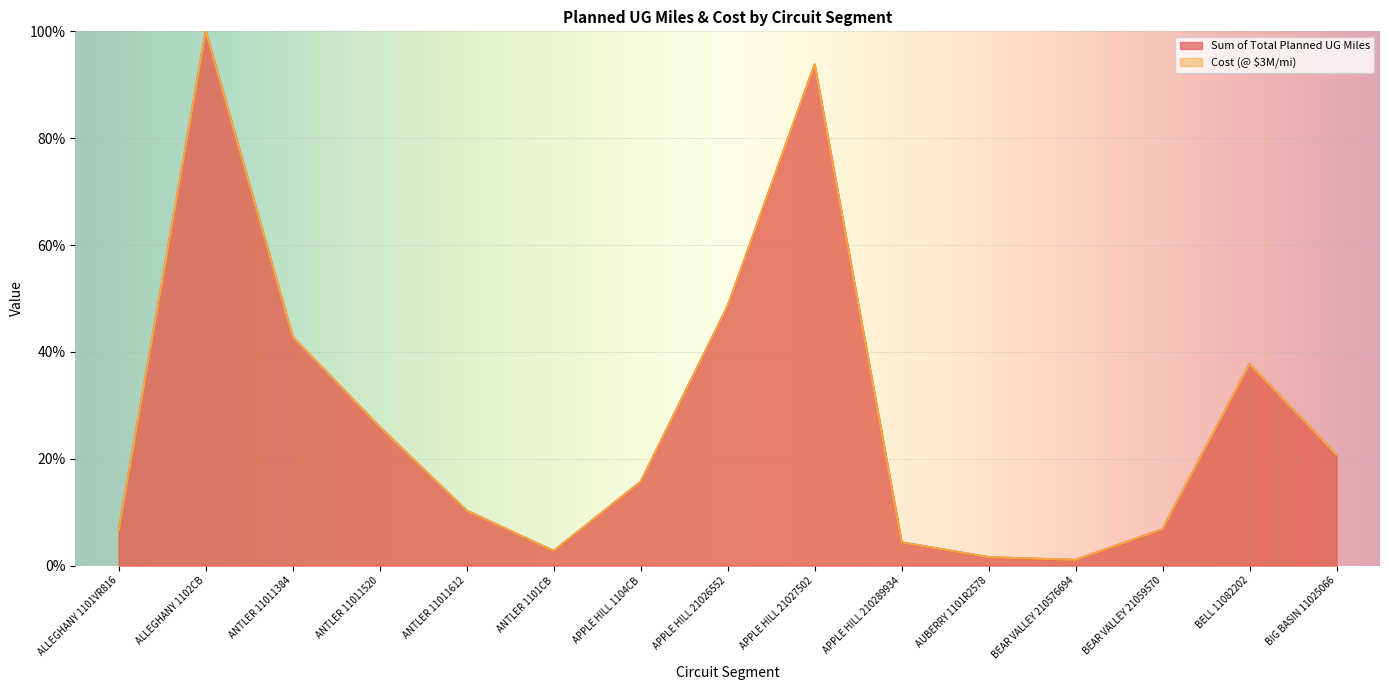

Reading right to left, transcribe all the data shown in this chart.

Sum of Total Planned UG Miles: 20.7	37.7	6.8	1.0	1.6	4.3	93.8	48.6	15.7	2.7	10.3	26.0	42.8	100.0	6.6
Cost (@ $3M/mi): 20.7	37.7	6.8	1.0	1.6	4.3	93.8	48.6	15.7	2.7	10.3	26.0	42.8	100.0	6.6